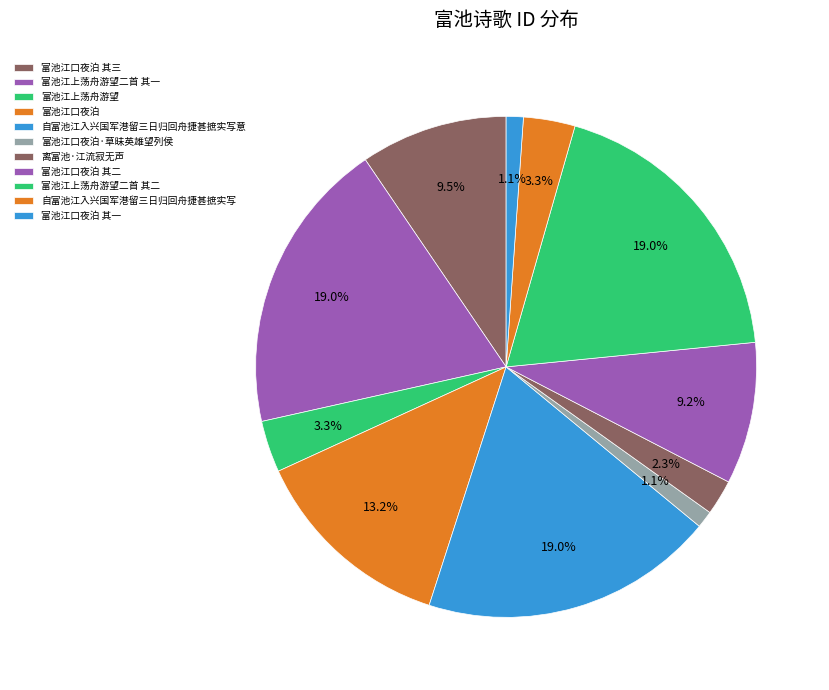

Count the number of slices in the pie.

11